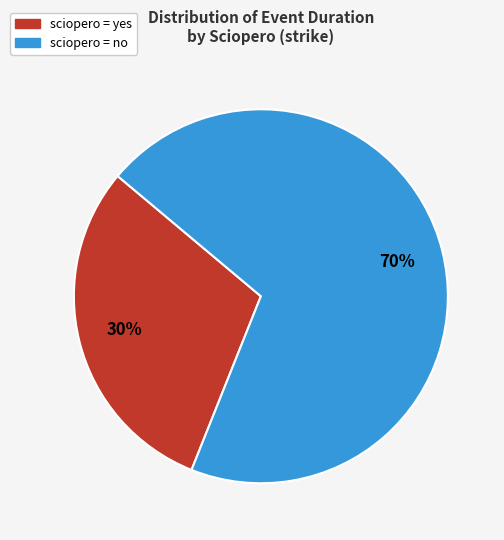

Rank the categories by value from highest to lowest.

sciopero = no, sciopero = yes